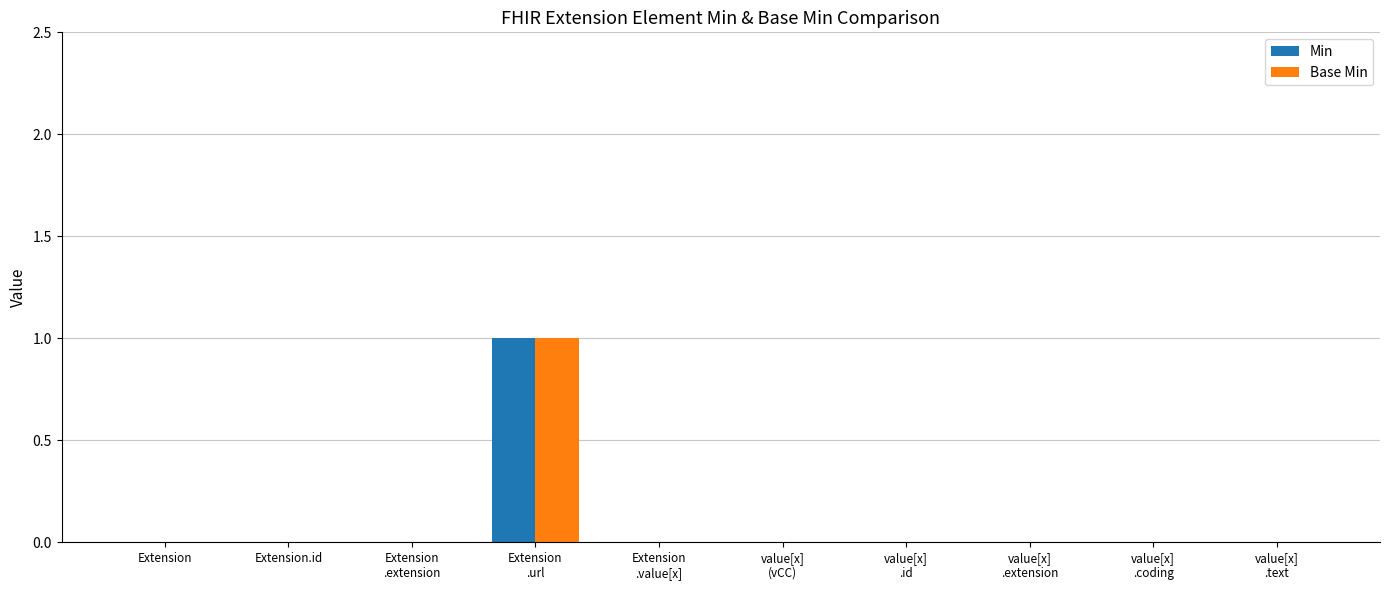

Which category has the highest value in the Min series?

Extension
.url